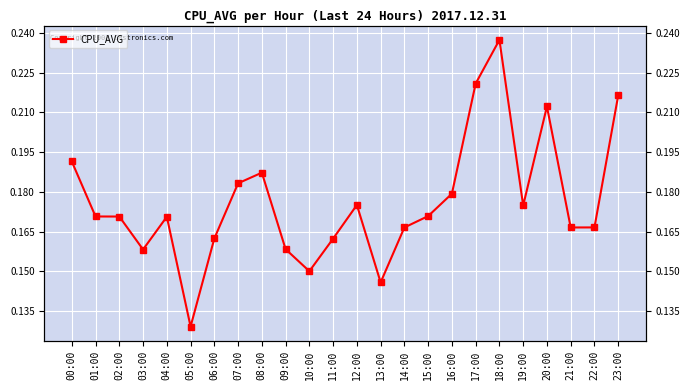

How many points are higher than both their immediate neighbors (excluding endpoints)?

5